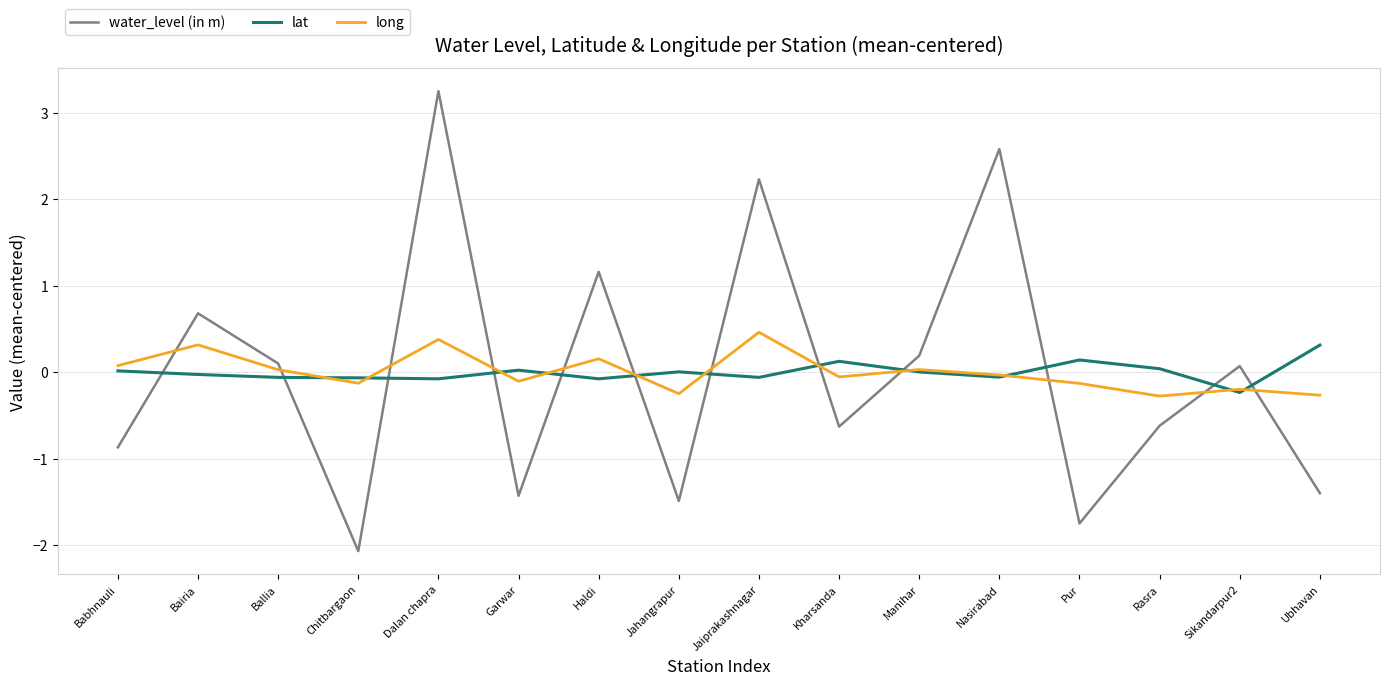

True or false: long and lat intersect in this chart.

True